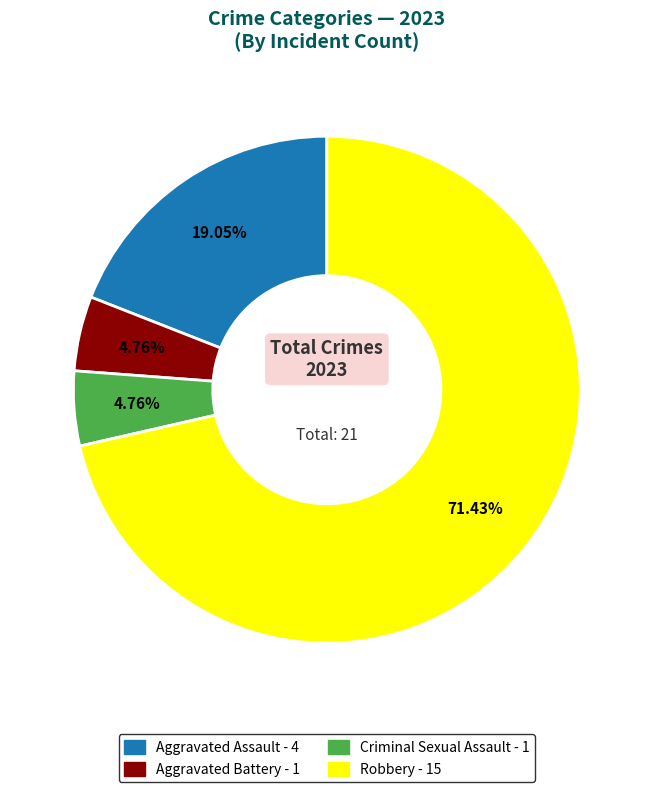

Which category has the biggest portion of the pie?

Robbery